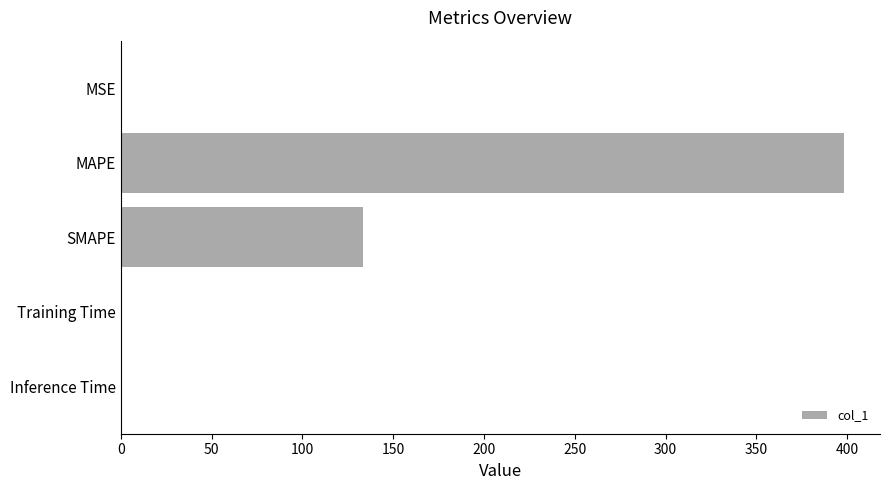

What is the sum of all values?

532.8